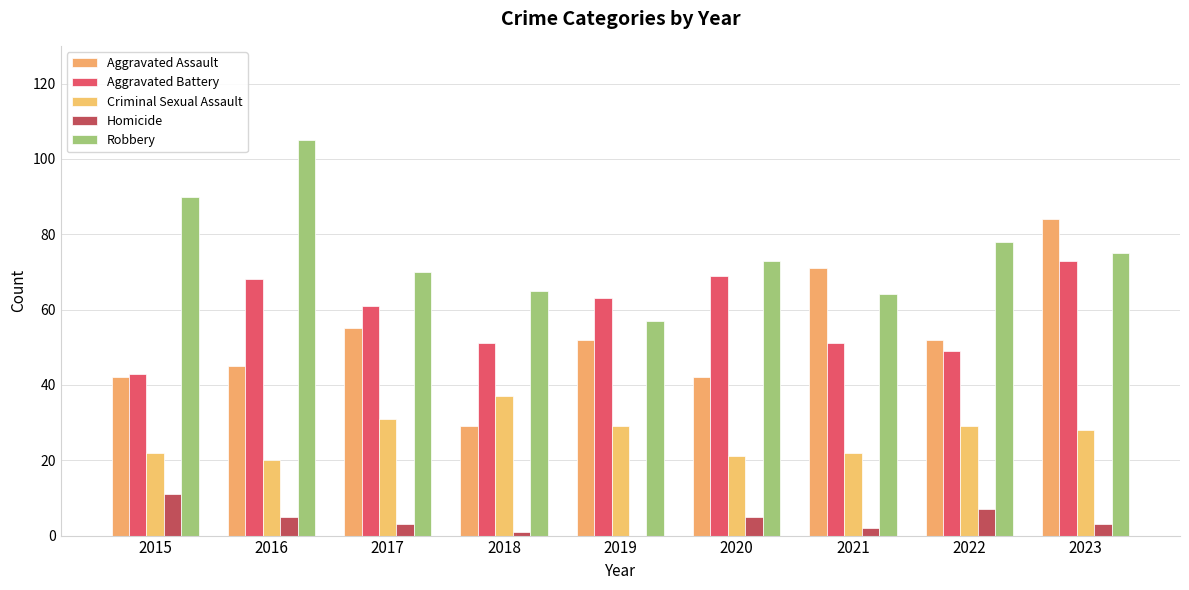

How many series are shown in this chart?

5